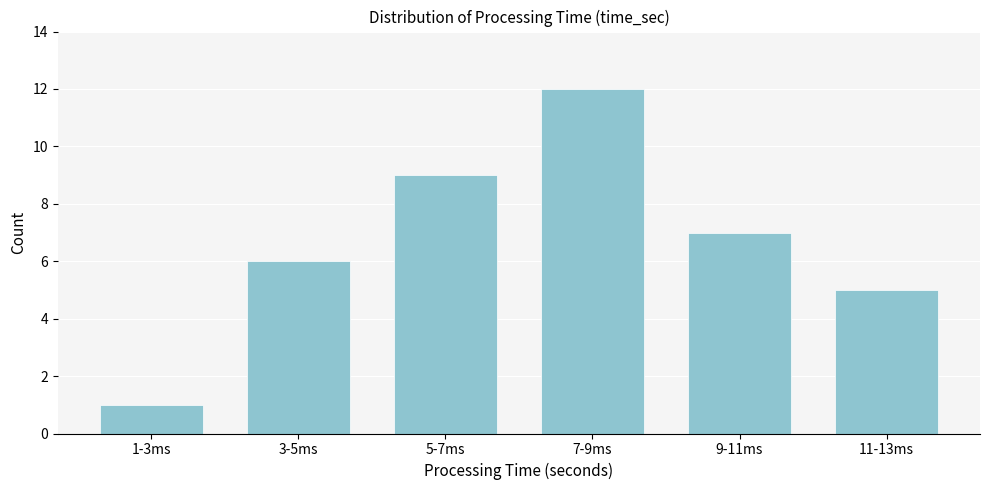

Reading left to right, transcribe all the data shown in this chart.

1-3ms=1	3-5ms=6	5-7ms=9	7-9ms=12	9-11ms=7	11-13ms=5